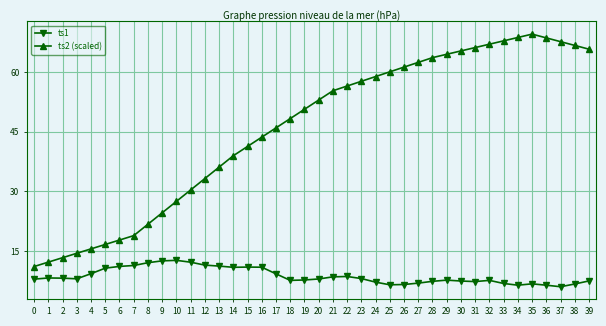

Rank the series by their maximum value, from highest to lowest.

ts2 (scaled), ts1